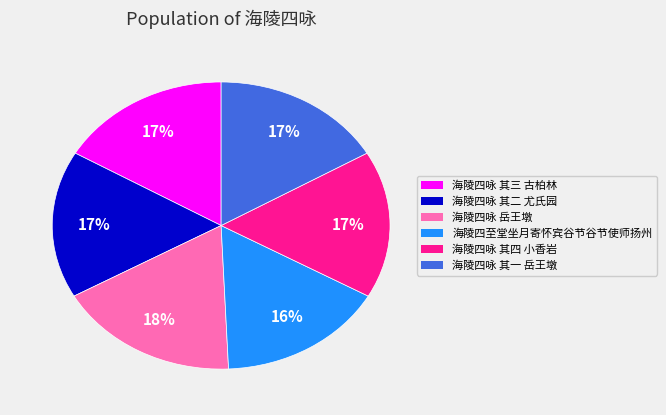

What is the largest slice in the pie chart?

海陵四咏 岳王墩